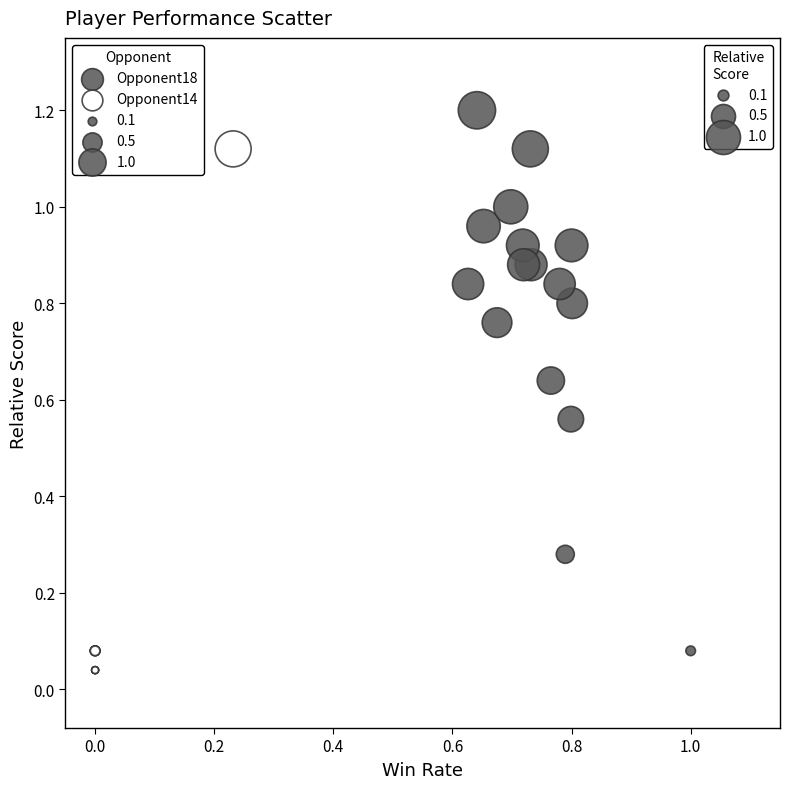

Which series contains the highest Y value?

Opponent18